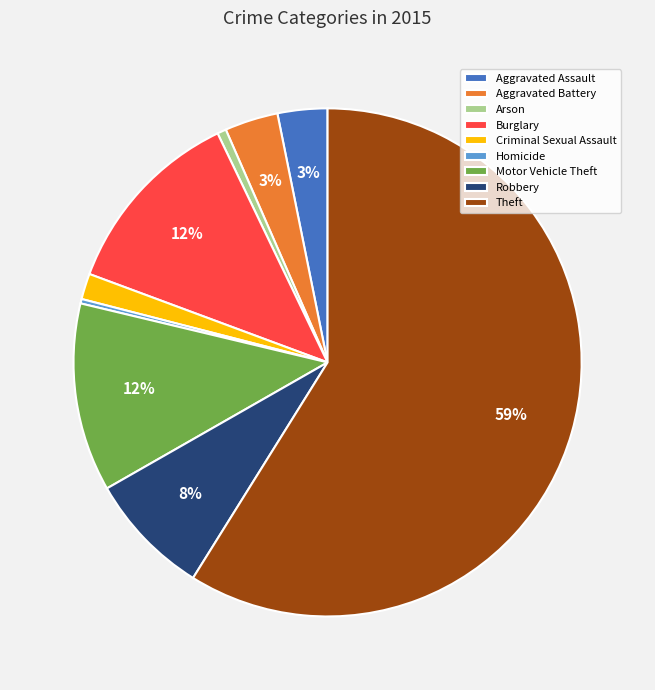

Is the sum of Homicide and Motor Vehicle Theft greater than half?

No